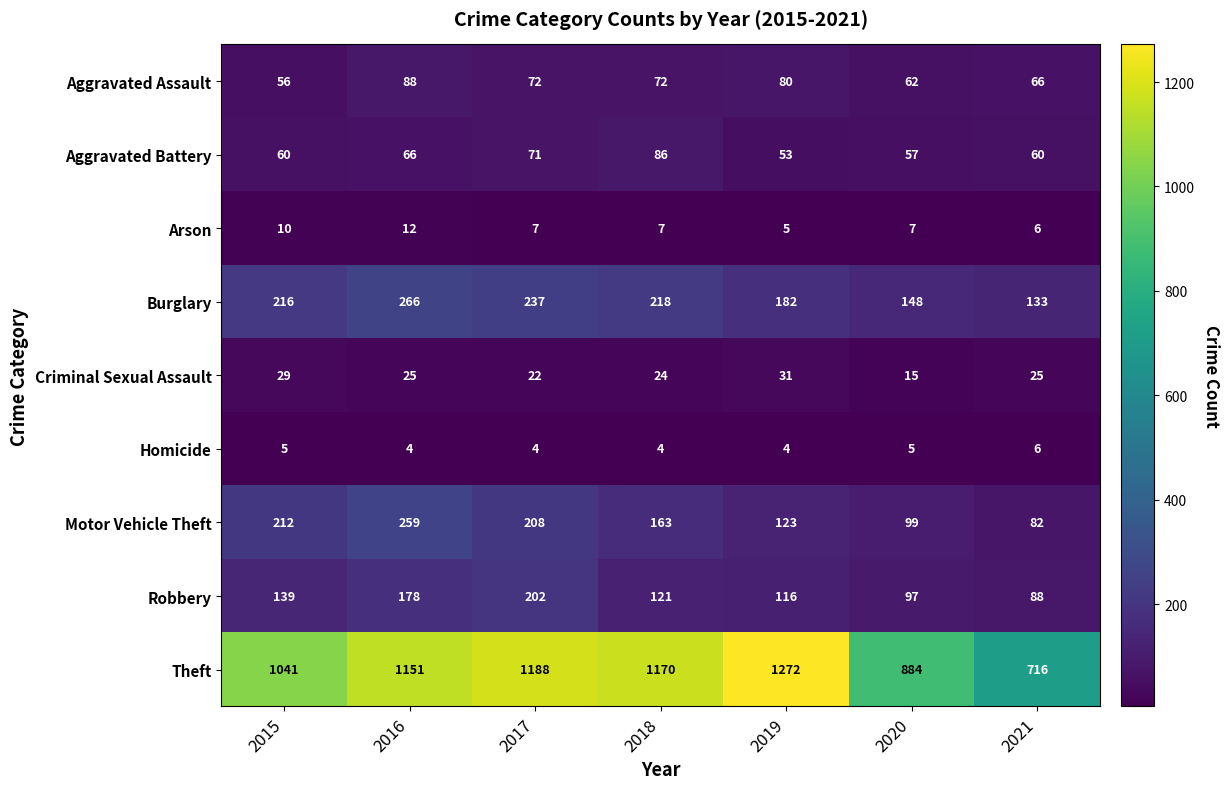

Which series changed the most between 2015 and 2018?

Theft